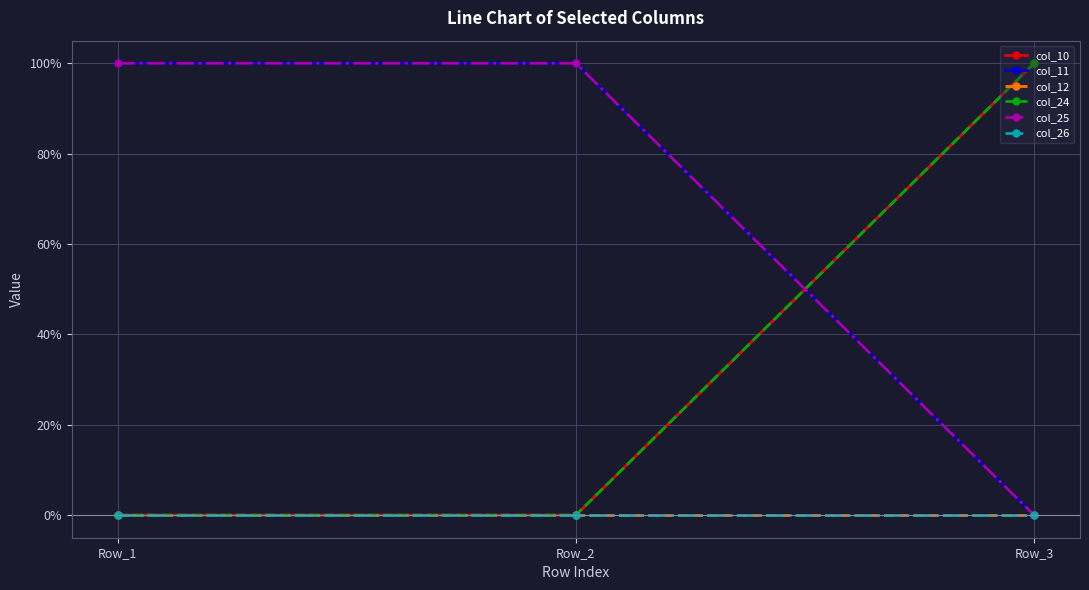

At which label is col_12 closest to 0?

Row_1